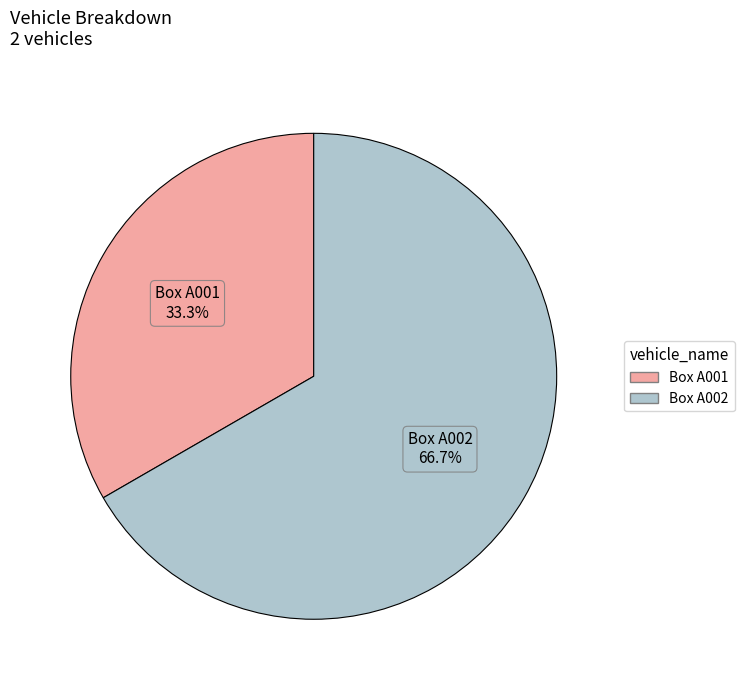

Which category has the smallest portion of the pie?

Box A001